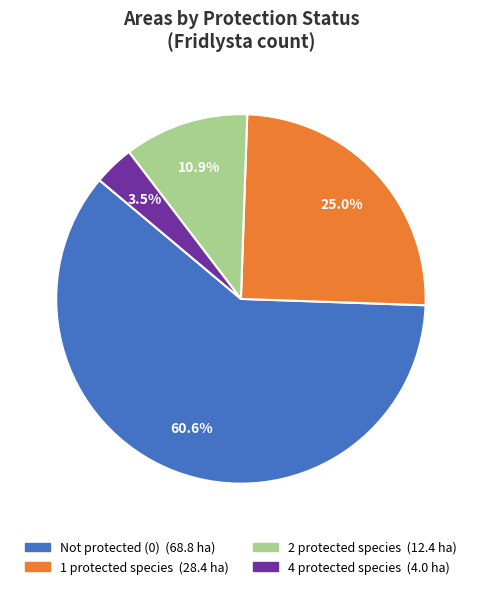

Does any single category account for the majority?

Yes